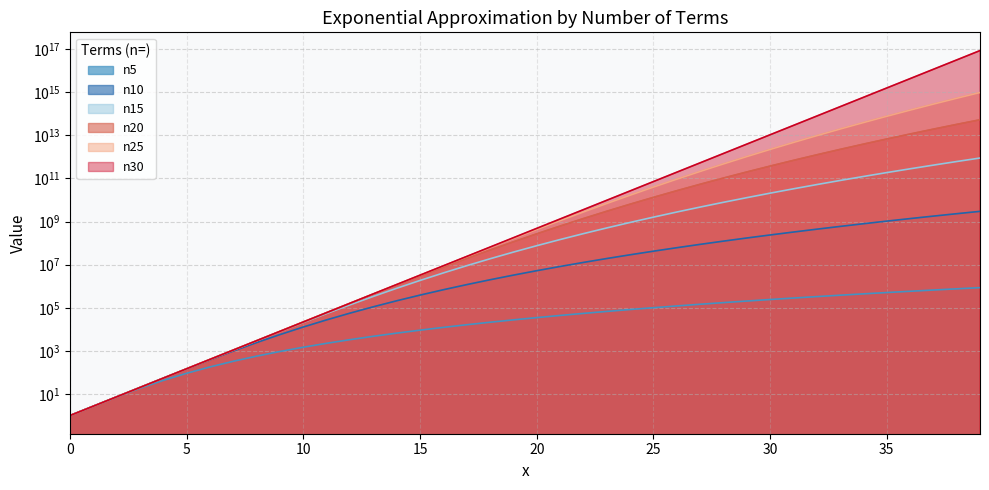

Reading left to right, transcribe all the data shown in this chart.

n5: 1.0	2.7	7.3	18.4	42.9	91.4	179.8	329.8	570.1	937.5	1477.7	2246.5	3310.6	4748.8	6652.9	9128.5	12296.5	16293.5	21273.4	27407.9	34887.7	43923.6	54747.3	67612.6	82796.2	100598.9	121346.5	145390.6	173110.1	204911.6	241231.0	282534.0	329317.3	382109.7	441472.9	508002.7	582329.8	665121.1	757080.1	858948.7
n10: 1.0	2.7	7.4	20.1	54.4	146.4	386.2	988.6	2432.1	5720.7	12842.3	27535.4	56513.3	111347.5	211275.0	387262.2	687749.6	1186594.4	1993847.5	3270122.5	5245470.0	8243820.5	12714253.0	19270546.0	28740660.0	42228112.0	61187364.0	87515816.0	123664936.0	172774000.0	238829632.0	326855200.0	443134208.0	595472704.0	793505792.0	1049053504.0	1376533504.0	1793436160.0	2320870656.0	2984189952.0
n15: 1.0	2.7	7.4	20.1	54.6	148.4	403.2	1094.0	2956.4	7924.5	20952.9	54329.6	137432.7	337829.9	804975.1	1857094.8	4147547.0	8972445.0	18821618.0	38336896.0	75934736.0	146486832.0	275649664.0	506713280.0	911228288.0	1605206784.0	2773415936.0	4705260544.0	7847022592.0	12876929024.0	20811689984.0	33155979264.0	52109836288.0	80853590016.0	123935604736.0	187794915328.0	281459949568.0	417475526656.0	613121785856.0	892008202240.0
n20: 1.0	2.7	7.4	20.1	54.6	148.4	403.4	1096.6	2980.7	8099.5	21991.5	59594.5	160867.2	431347.8	1144989.5	2997784.0	7714637.5	19456344.0	47979056.0	115509160.0	271252288.0	621128448.0	1387034112.0	3021867776.0	6427285504.0	13356356608.0	27141804032.0	53986078720.0	105202221056.0	201035382784.0	377068126208.0	694782066688.0	1258707222528.0	2243863773184.0	3939080601600.0	6814479417344.0	11625332473856.0	19570047844352.0	32527764946944.0	53412137795584.0
n25: 1.0	2.7	7.4	20.1	54.6	148.4	403.4	1096.6	2981.0	8103.1	22026.1	59869.2	162704.7	441986.0	1199468.5	3248798.8	8769538.0	23545172.0	62730980.0	165430656.0	430736992.0	1104773376.0	2785832448.0	6895979520.0	16738652160.0	39813054464.0	92759228416.0	211682328576.0	473231392768.0	1036721913856.0	2226605260800.0	4690785861632.0	9698921152512.0	19694494941184.0	39299386966016.0	77112270651392.0	148878833745920.0	282998549250048.0	529955075129344.0	978254903115776.0
n30: 1.0	2.7	7.4	20.1	54.6	148.4	403.4	1096.6	2981.0	8103.1	22026.5	59874.1	162754.8	442413.3	1202604.4	3269017.5	8886110.0	24154954.0	65659968.0	178482288.0	485165216.0	1318816128.0	3584912896.0	9744801792.0	26489118720.0	72004911104.0	195729571840.0	532048084992.0	1446257229824.0	3931333722112.0	10686472126464.0	29048849825792.0	78962956959744.0	214643523977216.0	583461576376320.0	1586013445029880.0	4311229652795390.0	11719144684650400.0	31855922758287300.0	86593386865229792.0